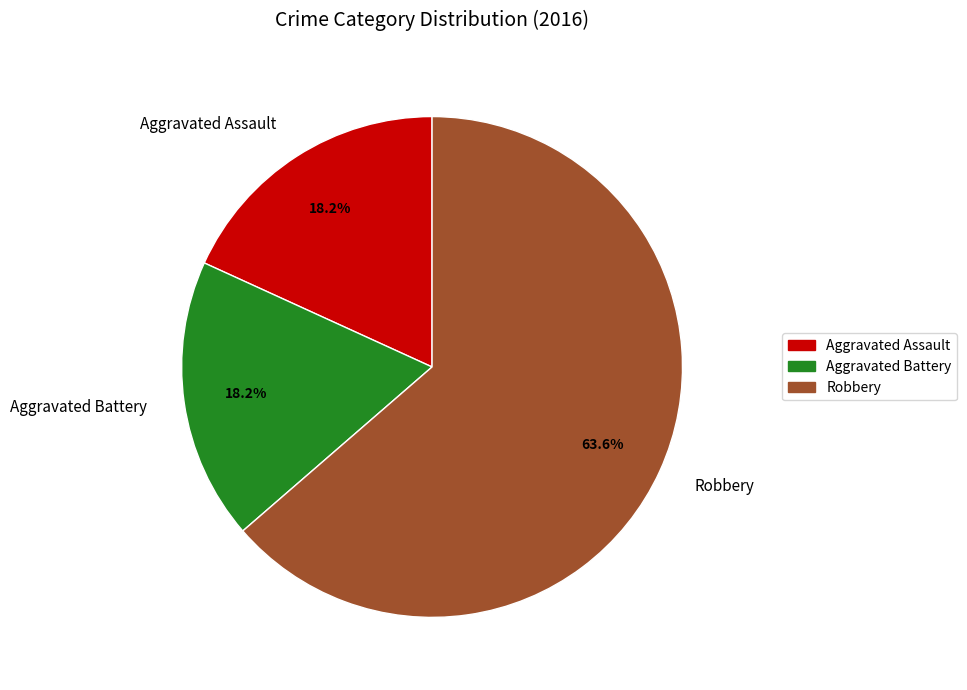

Approximately how many times larger is the value at Robbery compared to Aggravated Battery?

3.5